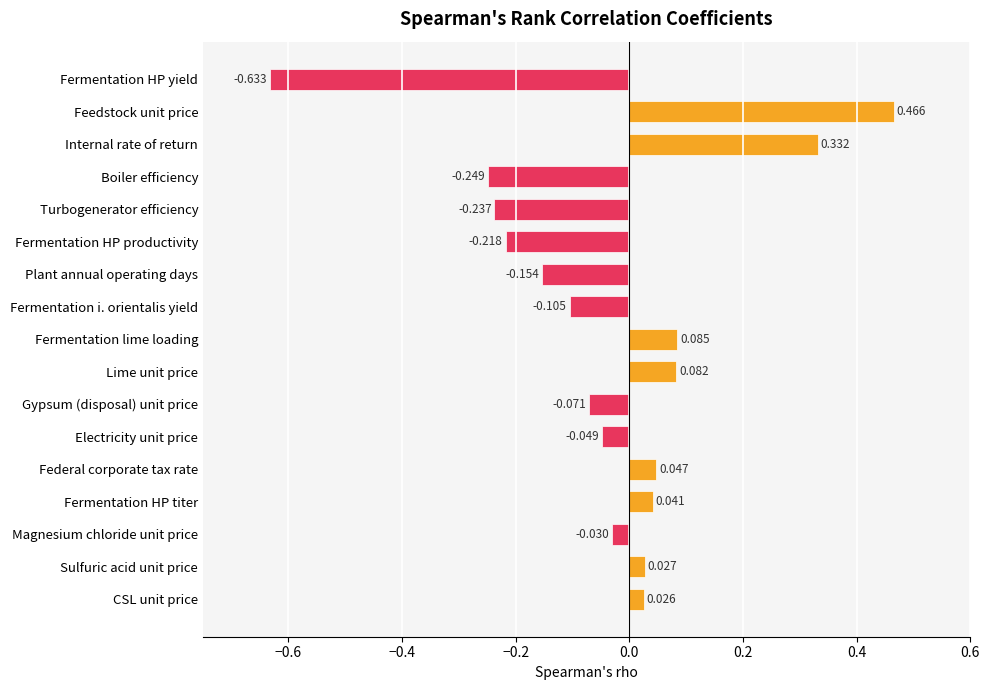

Does the chart contain stacked bars?

No